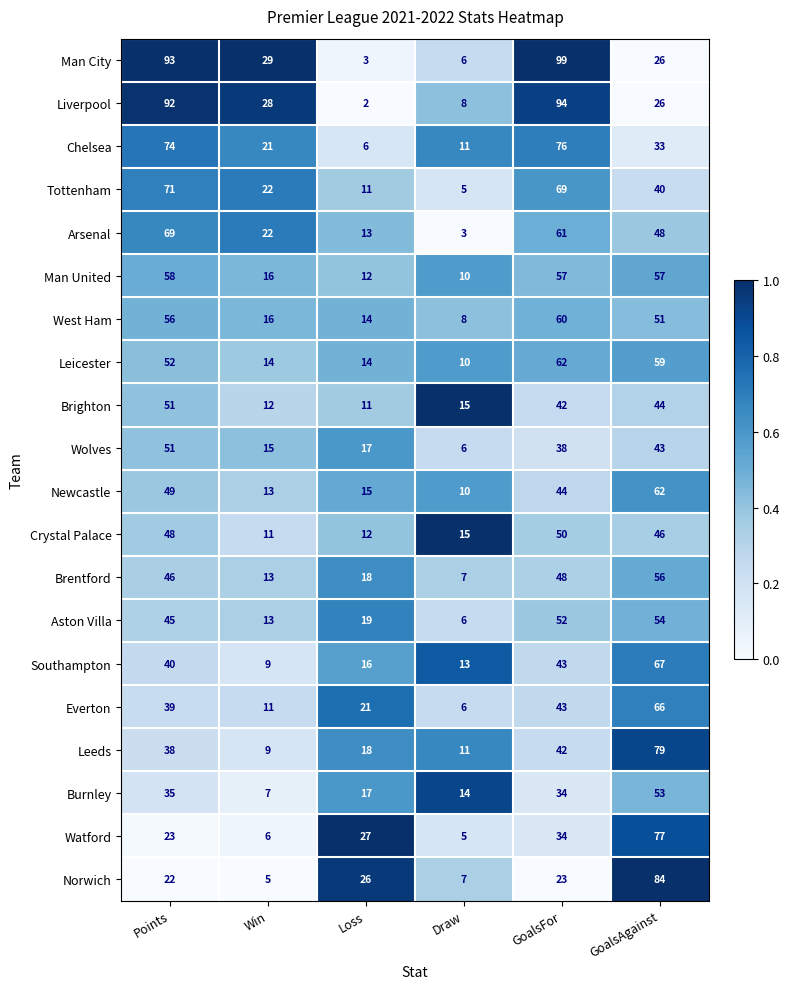

How many distinct data groups are displayed?

20